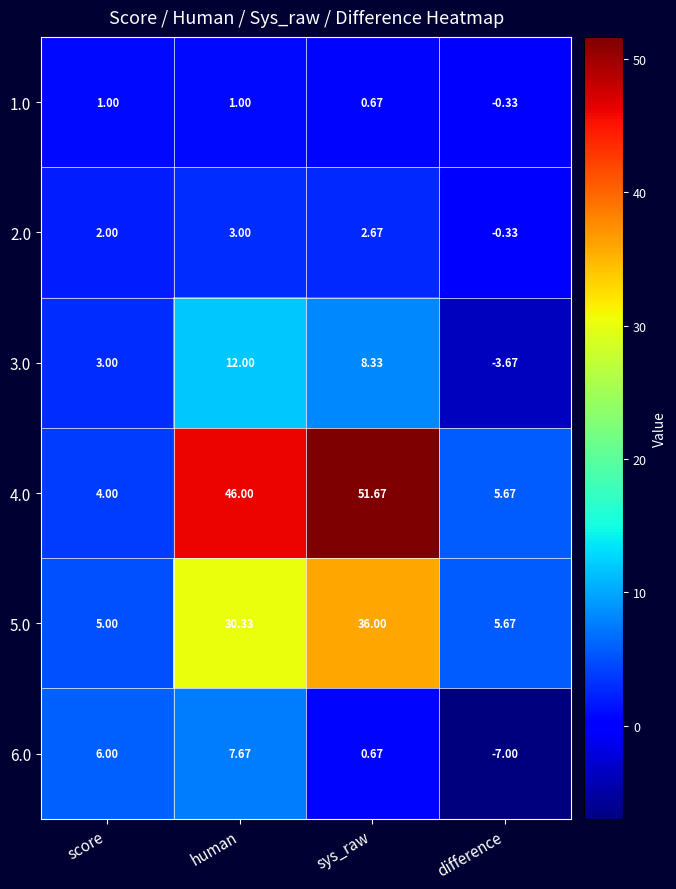

At which category is the sum across all series the highest?

sys_raw